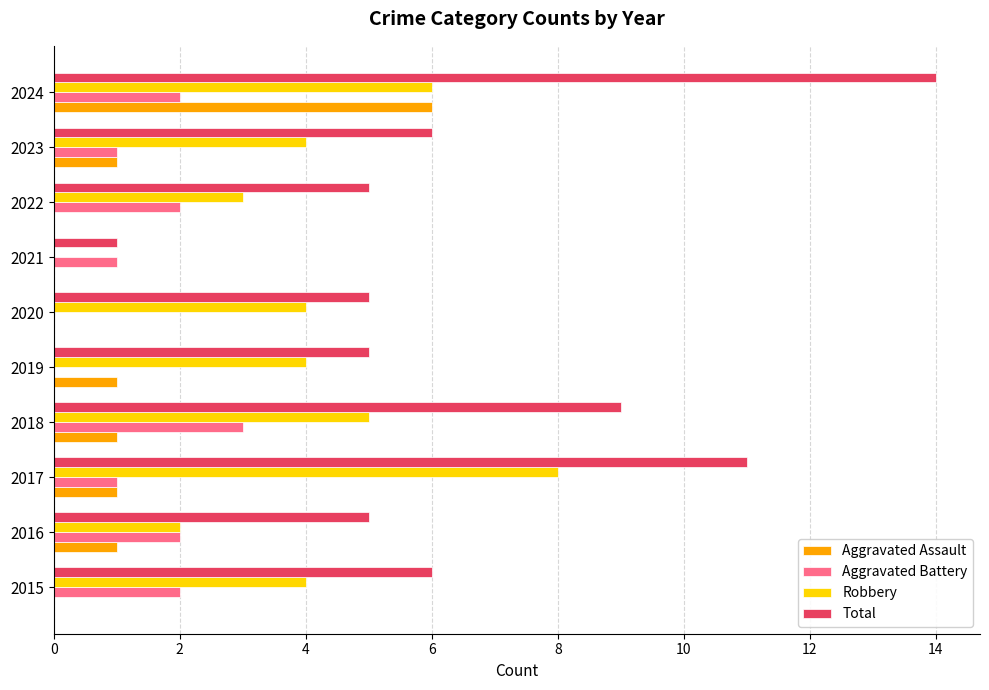

At which category does the chart reach its peak across all series?

2024